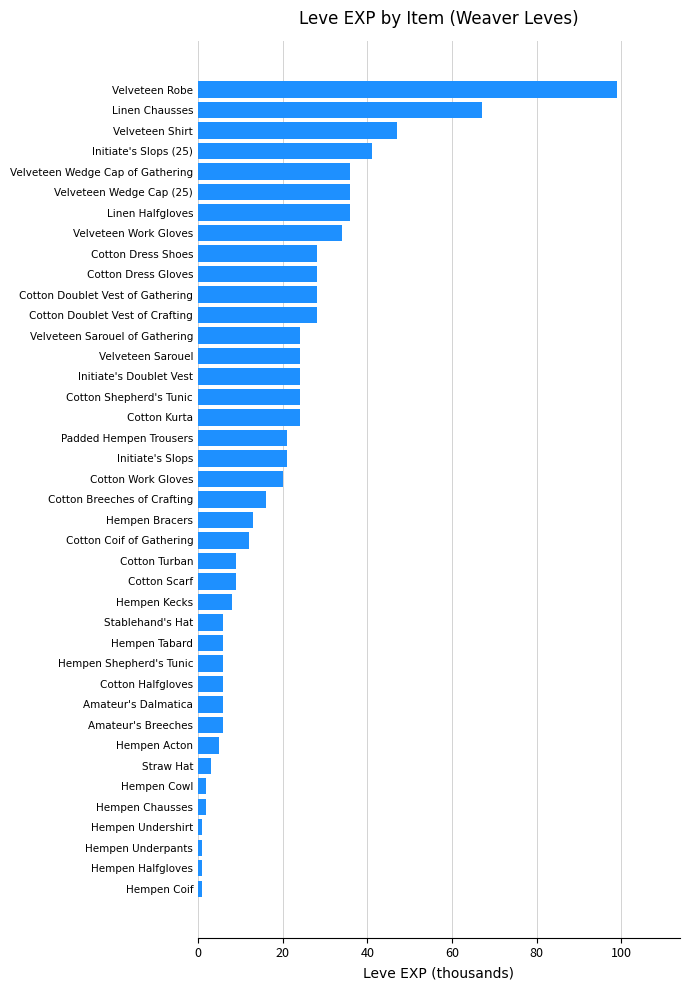

Does the chart contain stacked bars?

No